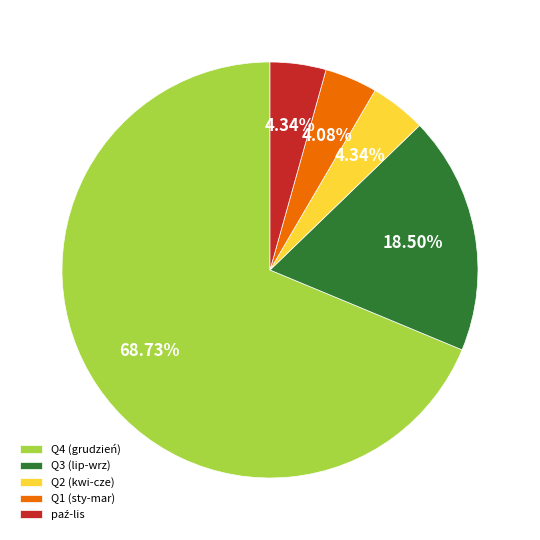

Which has a higher value, Q1 (sty-mar) or Q4 (grudzień)?

Q4 (grudzień)